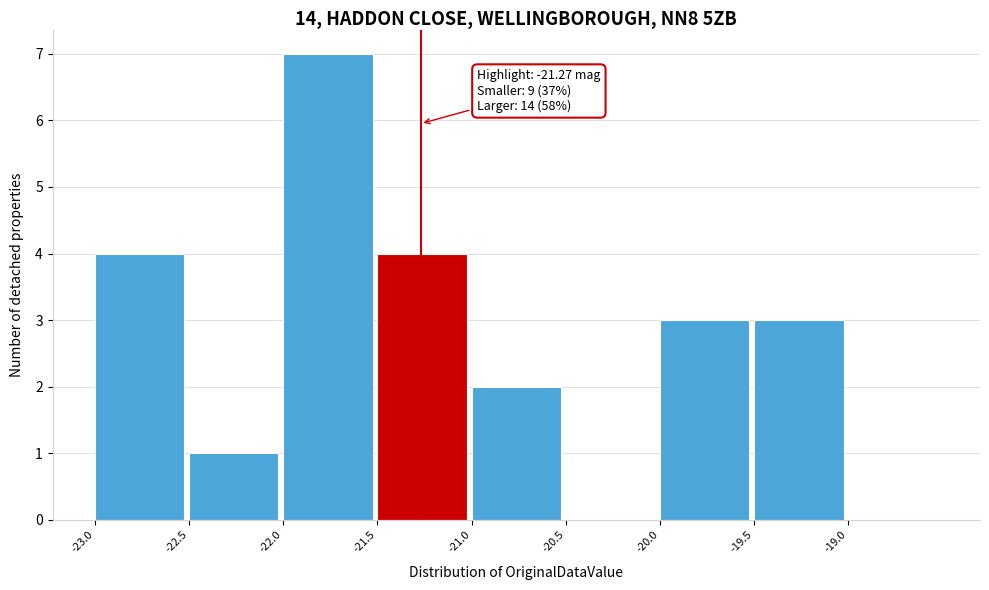

Which range on the x-axis has the tallest bar?

-22.0 to -21.5